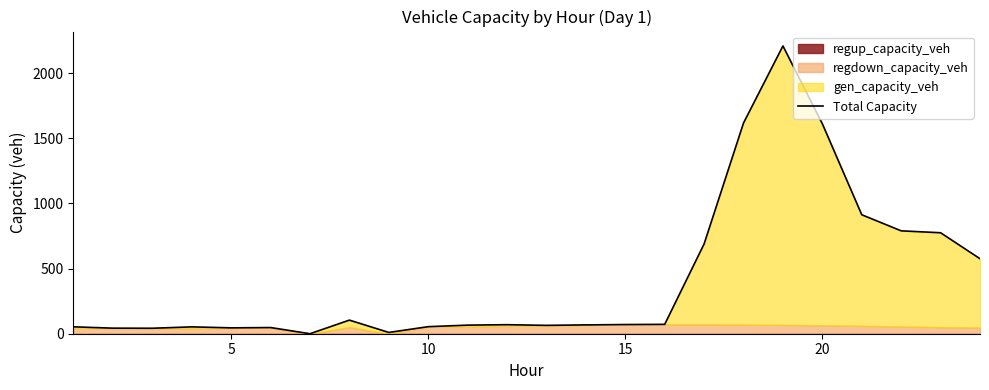

The chart shows a value of 518.5 at 21. True or false?

False